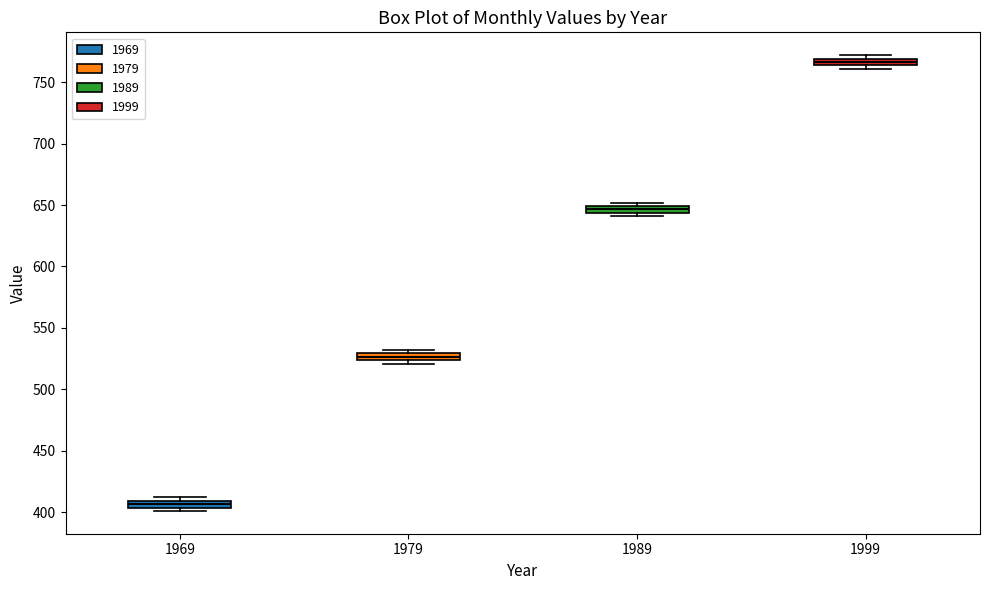

Where is the upper edge of the box at x = 1969 on the y-axis? The values are not printed on the chart, so give them approximately, as read against the axis.

410